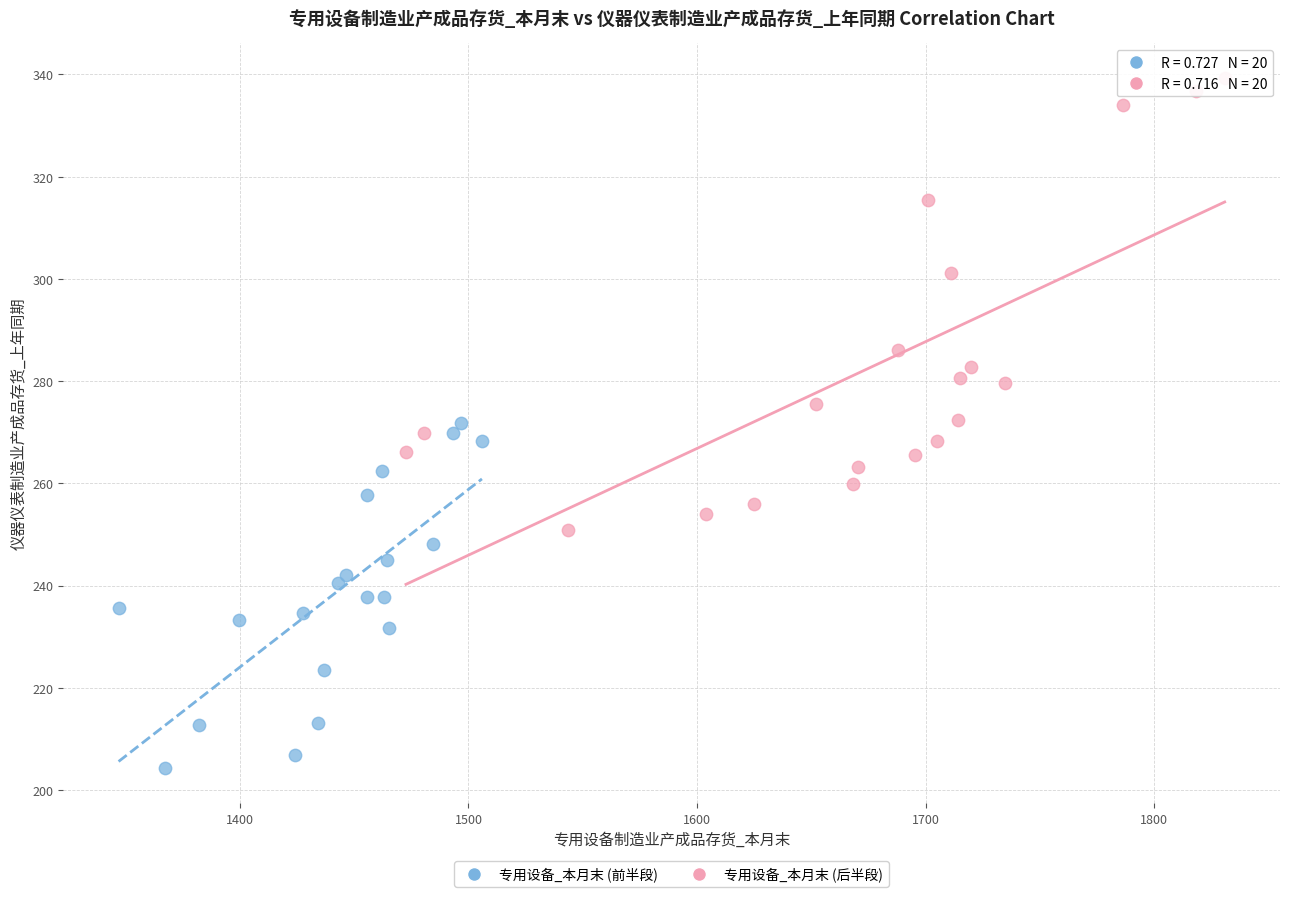

Which series contains the highest Y value?

专用设备_本月末 (后半段)